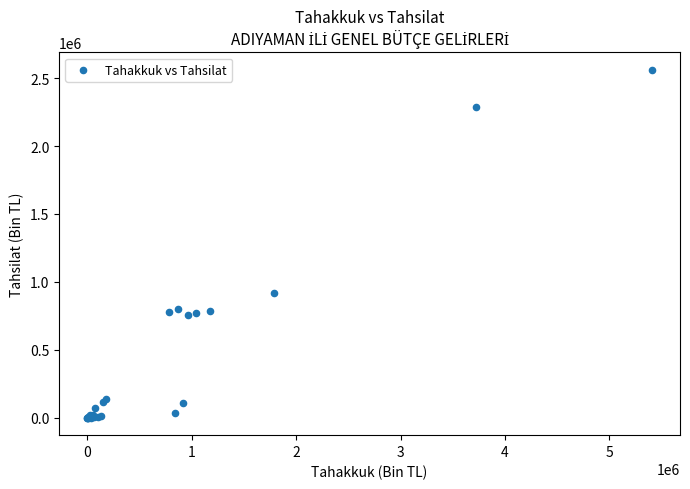

What Y value in the scatter plot is closest to 1280936?

915365.6